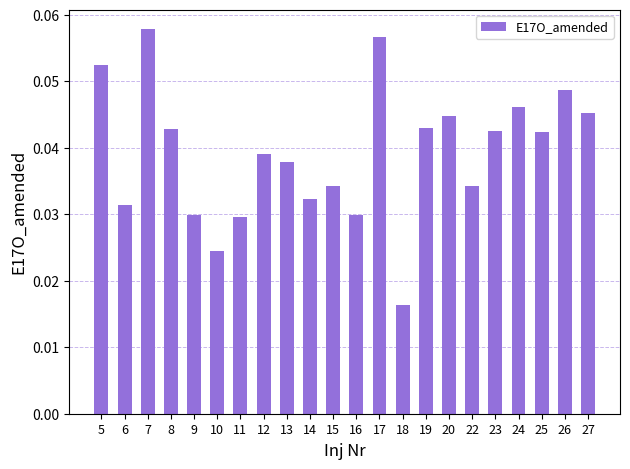

At which category does the chart reach its peak across all series?

7